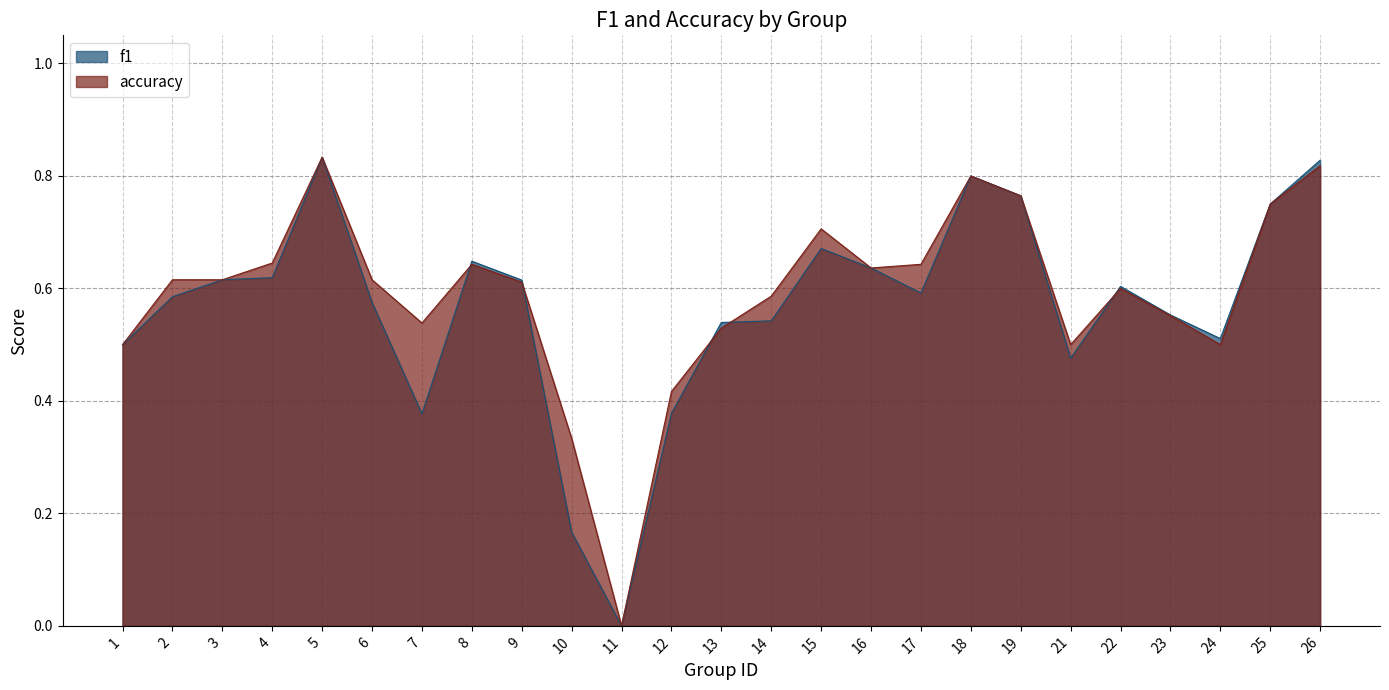

At which label is accuracy closest to 0?

11